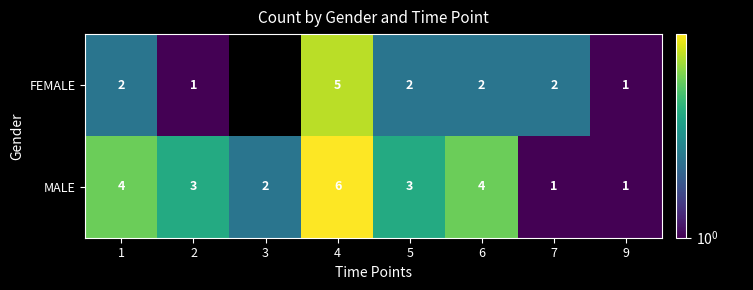

What is the average value of the MALE series?

3